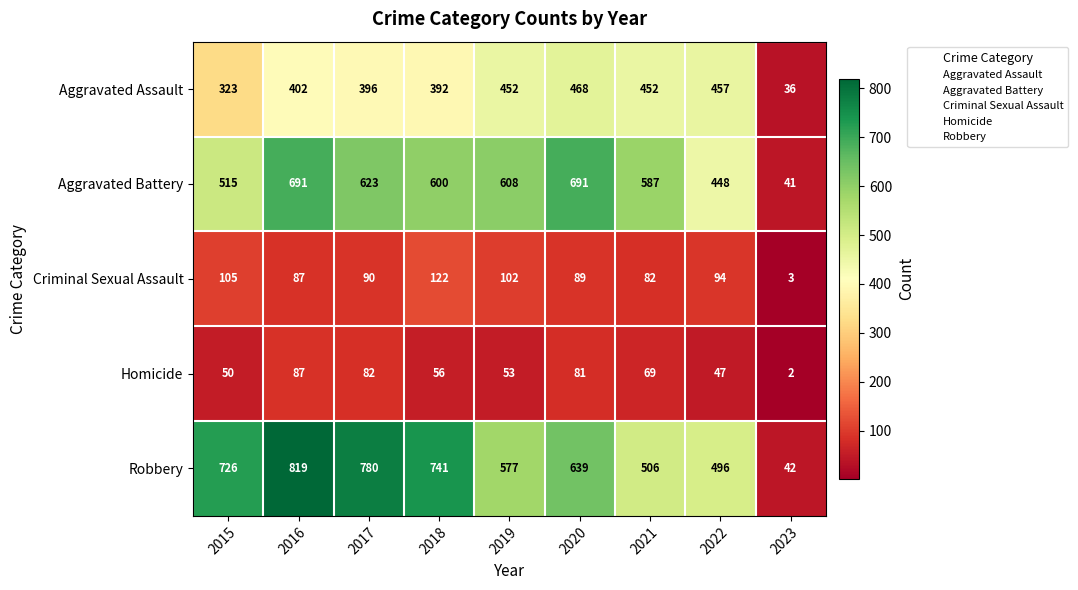

Which label corresponds to the largest value in the chart?

2016